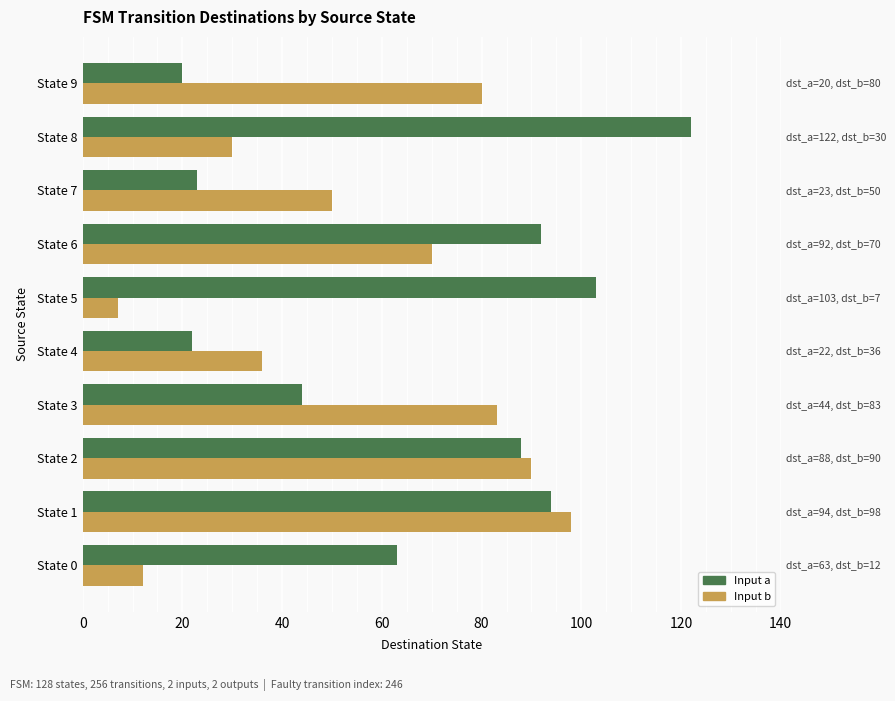

Is it true that Input a (destination state) equals 33 at State 1?

False